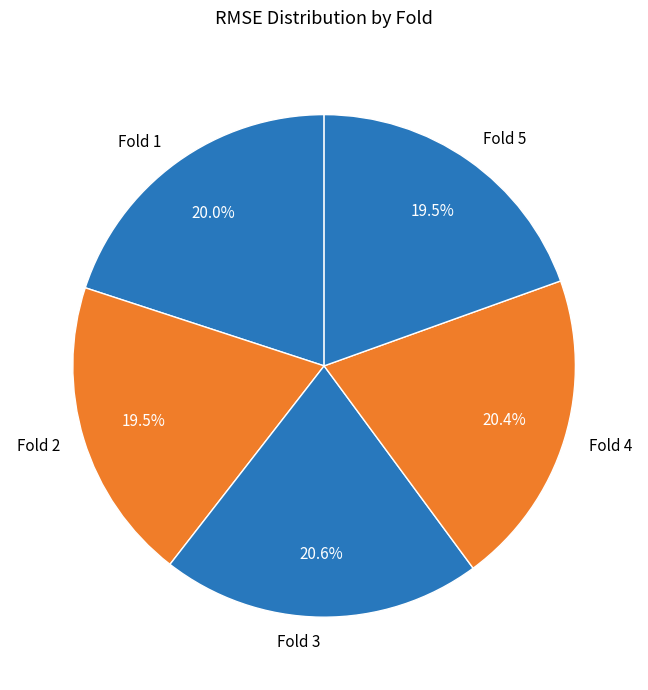

Does Fold 5 account for over 50% of the chart?

No